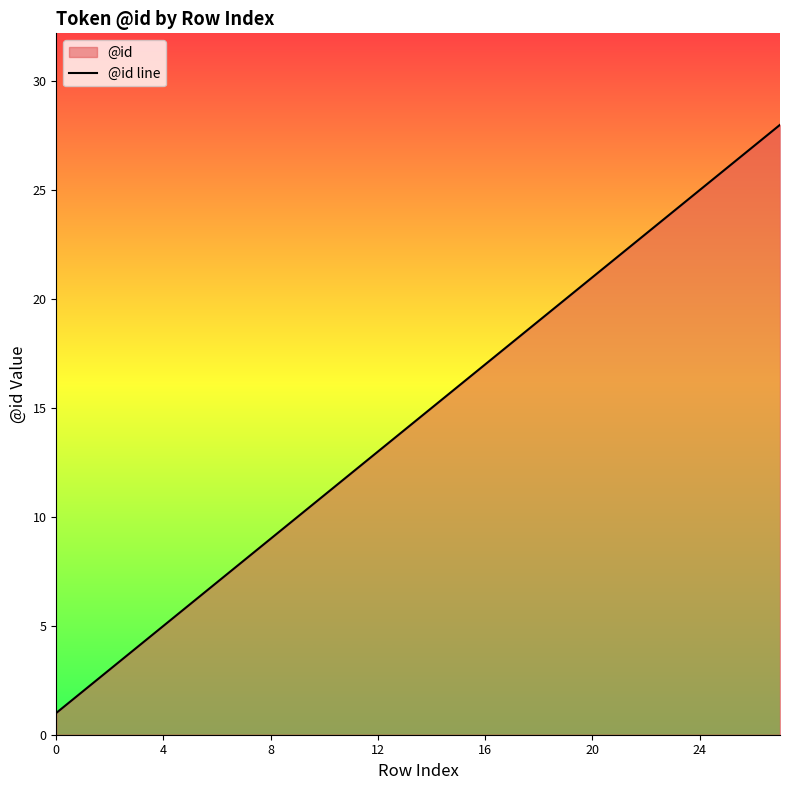

Reading right to left, what are all the values shown in this chart?

28	27	26	25	24	23	22	21	20	19	18	17	16	15	14	13	12	11	10	9	8	7	6	5	4	3	2	1